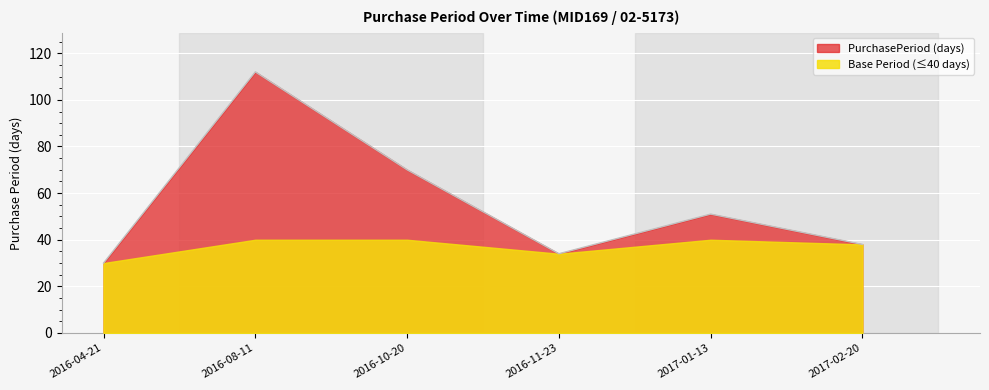

True or false: the data shows 34 at 2016-11-23.

True